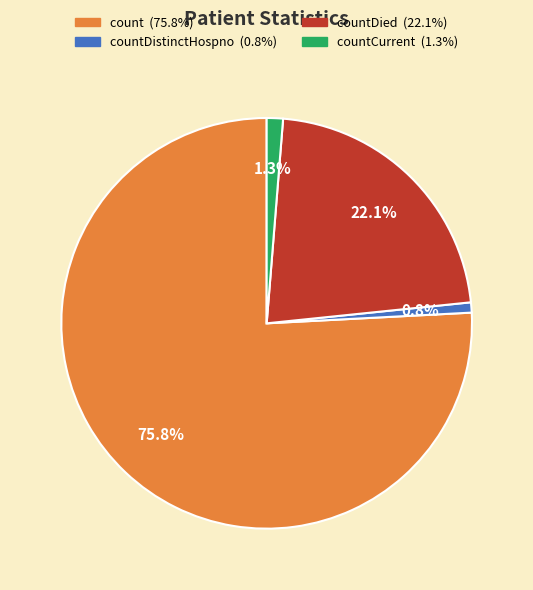

How many segments does this pie chart have?

4